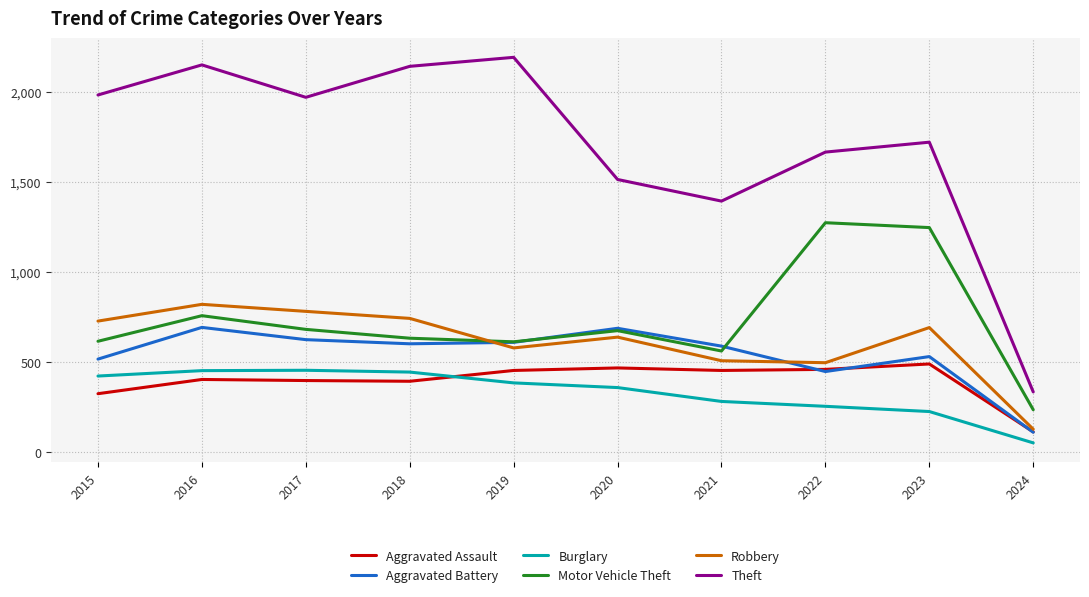

True or false: Aggravated Assault and Theft cross at least once.

False